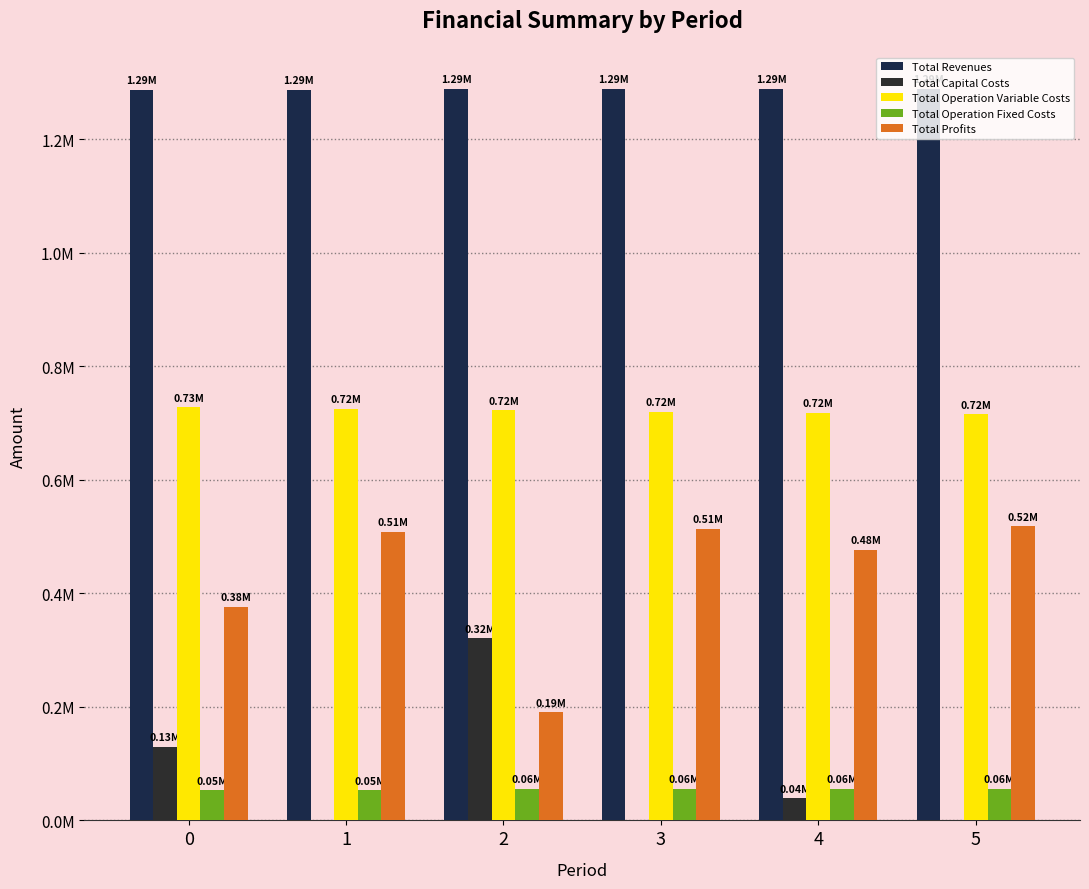

At which category is the sum across all series the highest?

3